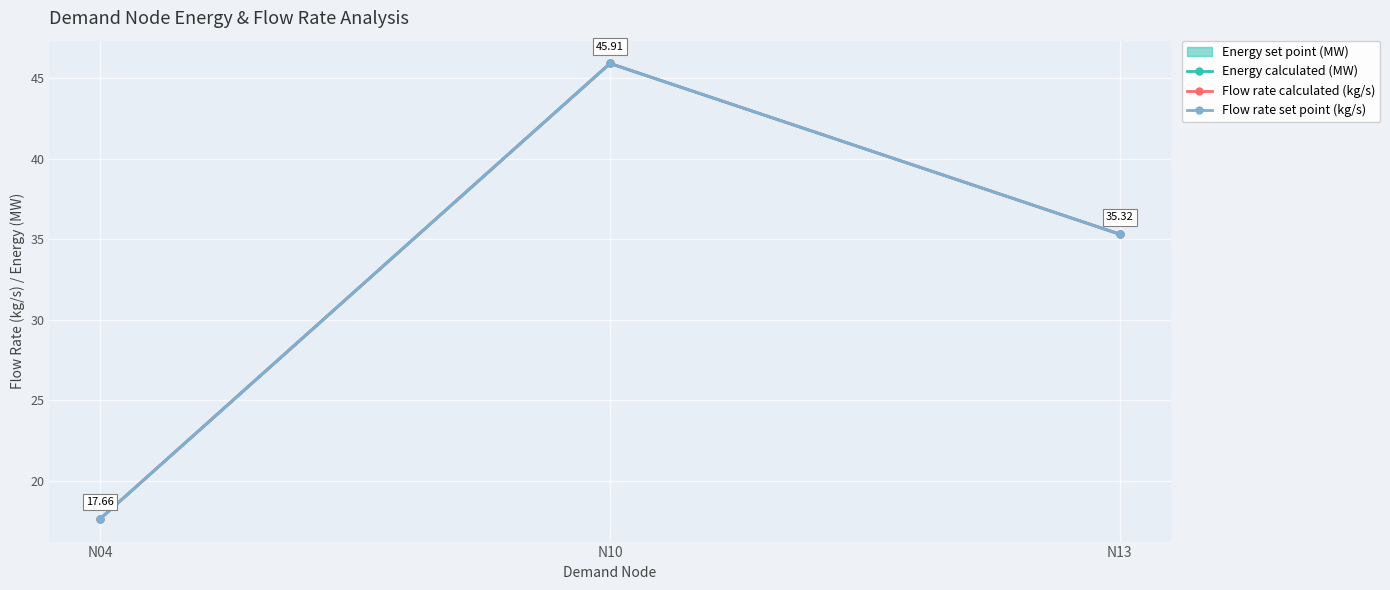

What is the value of the Flow rate calculated (kg/s) point at the 3rd from the left?

35.3